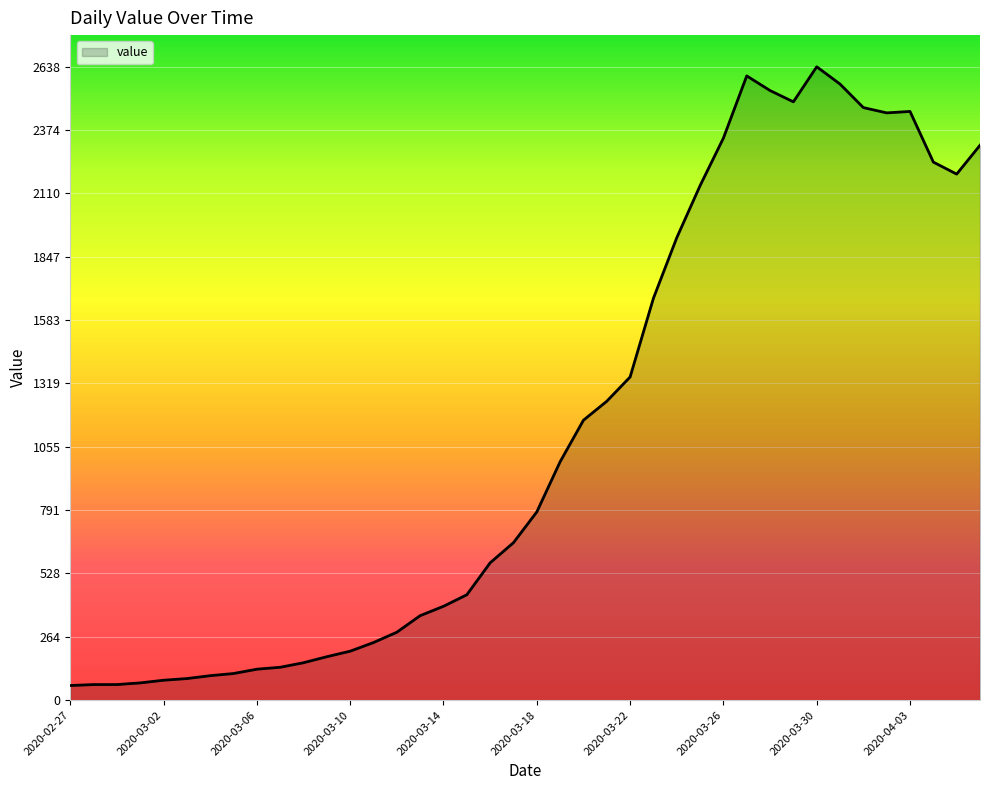

What is the minimum value shown in the chart?

61